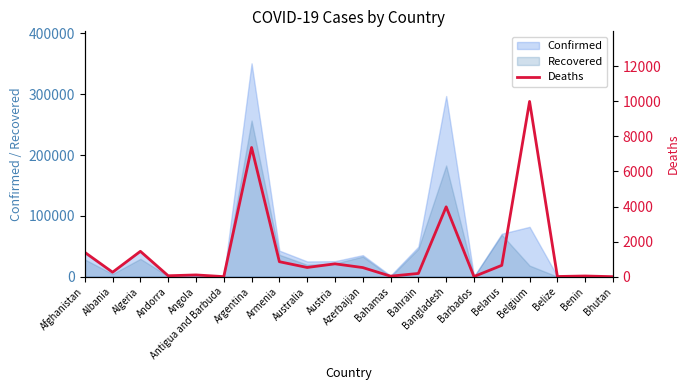

Where is the first local maximum?

Algeria